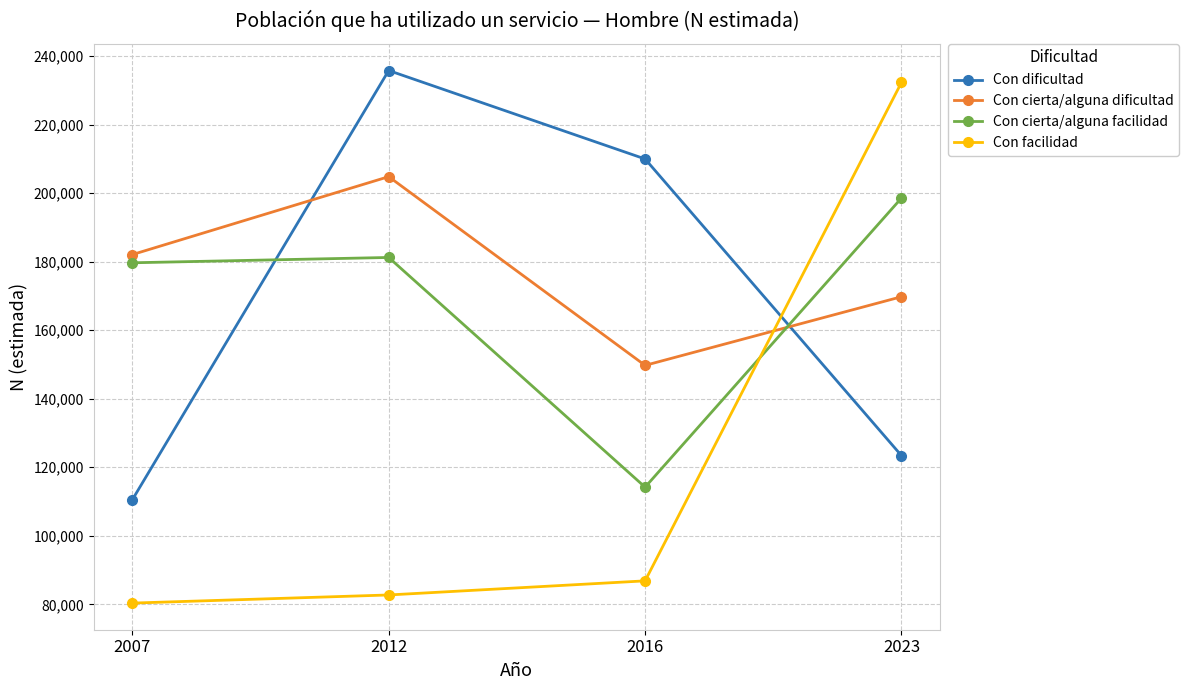

How many Con cierta/alguna dificultad values are between 169760 and 204794?

3